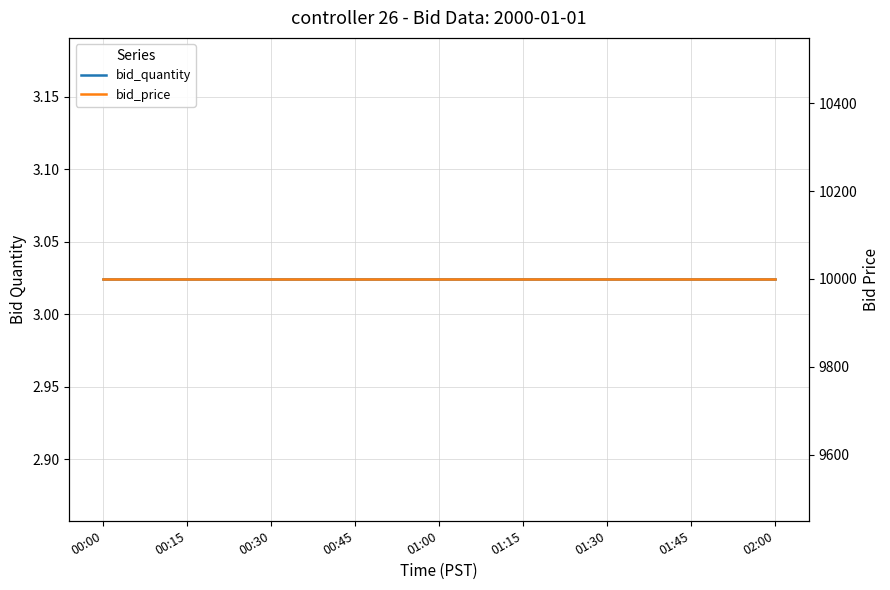

True or false: bid_price and bid_quantity intersect in this chart.

False